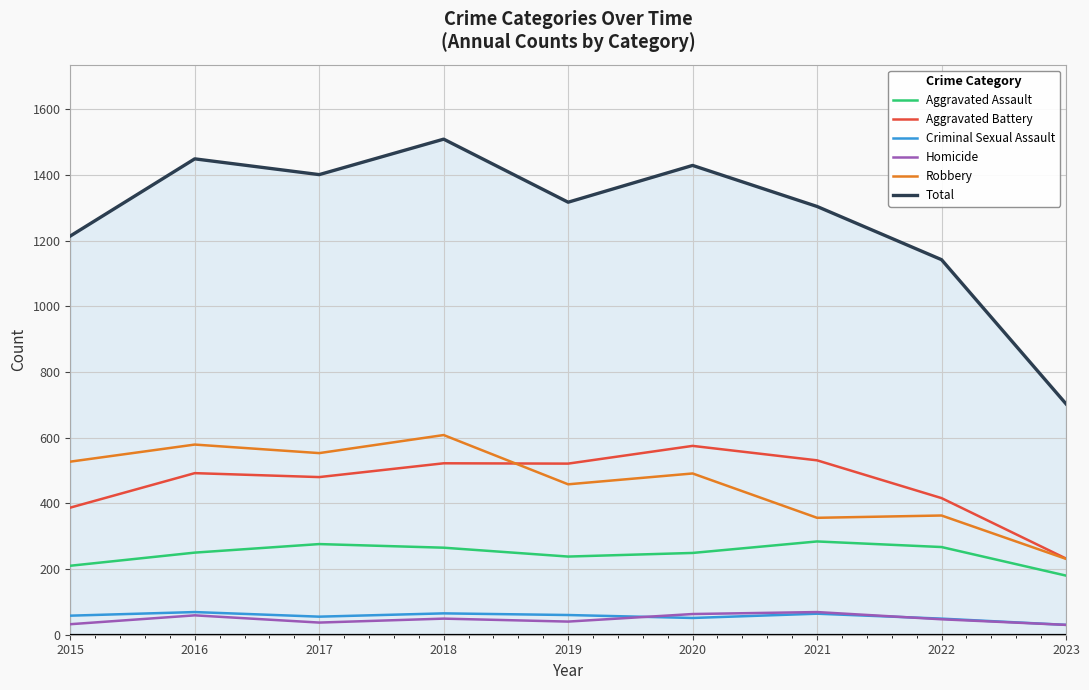

The value of Aggravated Battery at 2019 is 521. True or false?

True